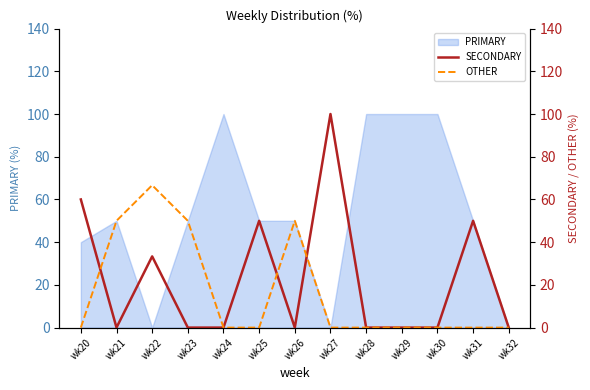

What is the difference between the SECONDARY values at wk22 and wk31?

16.7